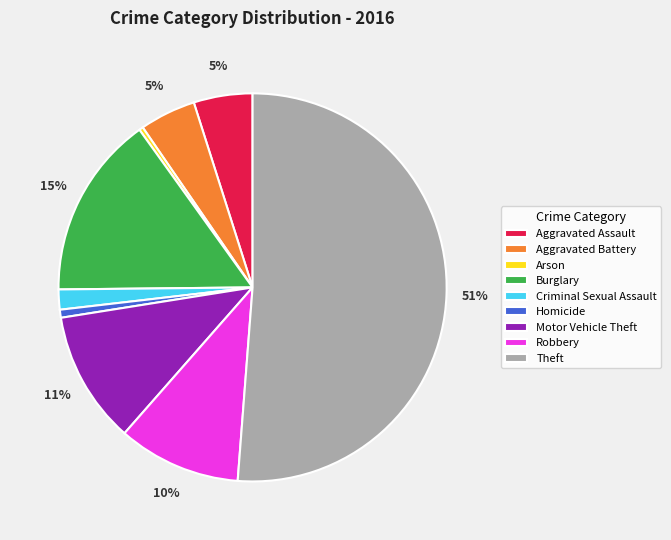

What percentage is the Criminal Sexual Assault slice, to the nearest percent?

2%